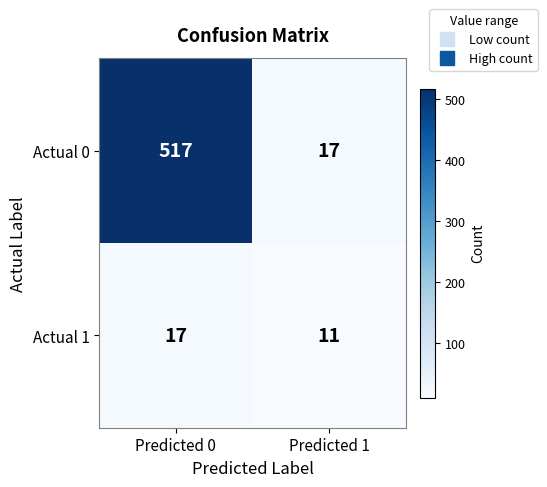

What is the approximate value of Actual 0 at Predicted 0, to the nearest 50?

500